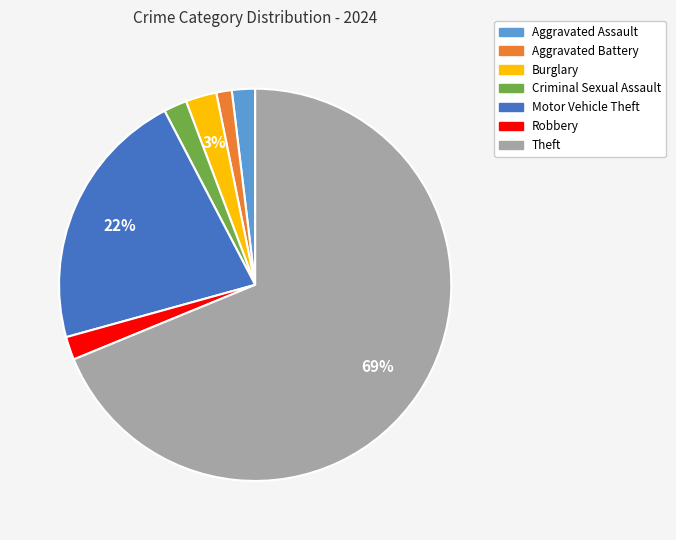

What is the largest slice in the pie chart?

Theft